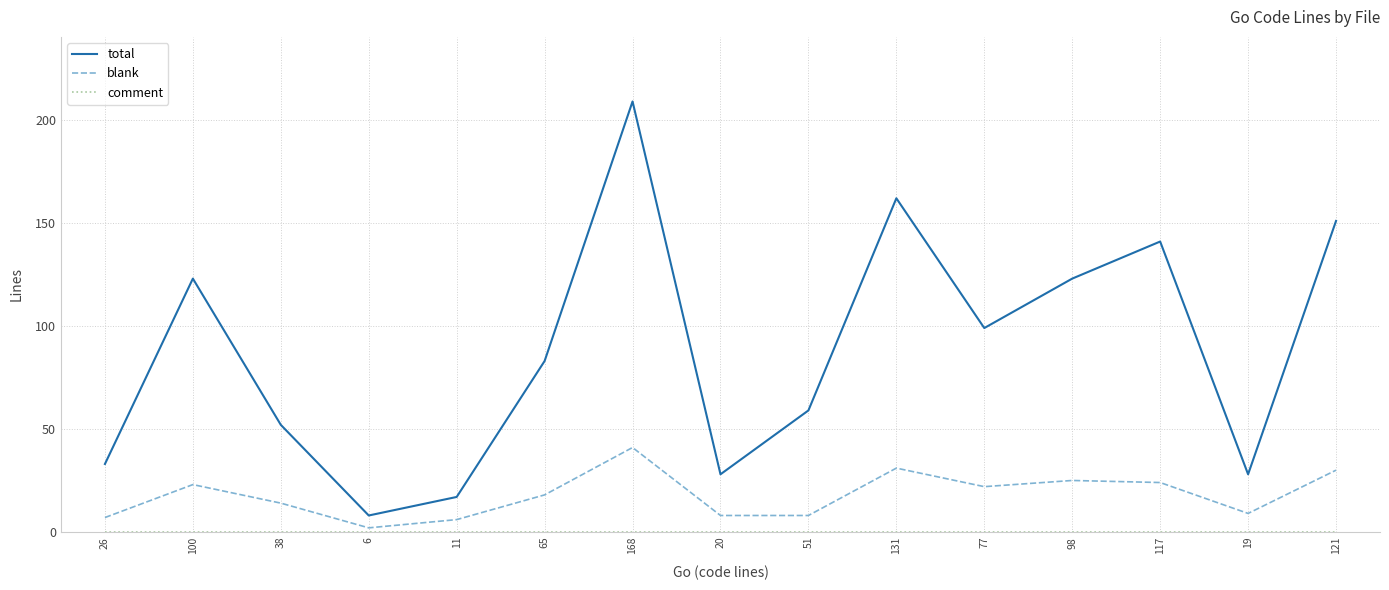

What is the total value across all series at 11?

23